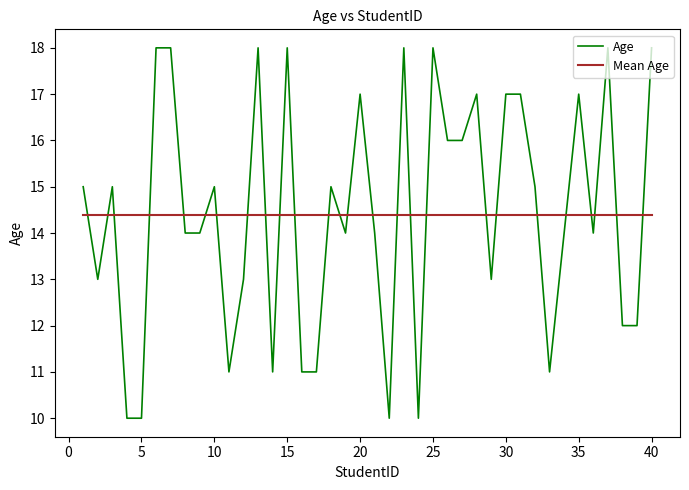

Does the chart display data point markers on the line(s)?

No